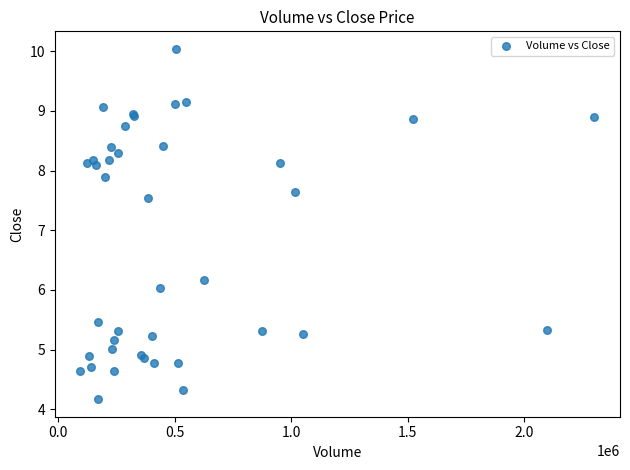

What Y value in the scatter plot is closest to 7?

7.5